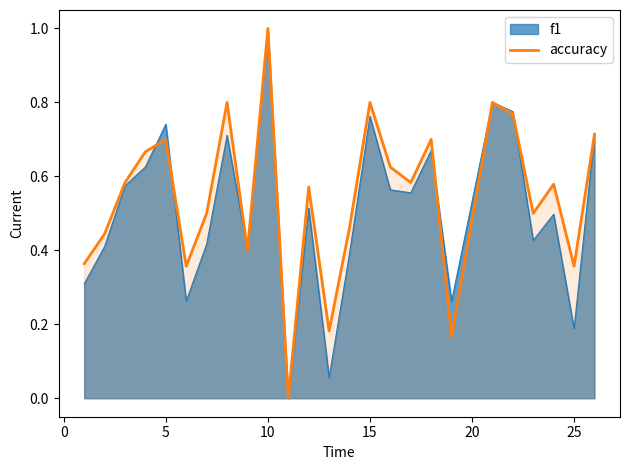

How many distinct data groups are displayed?

2